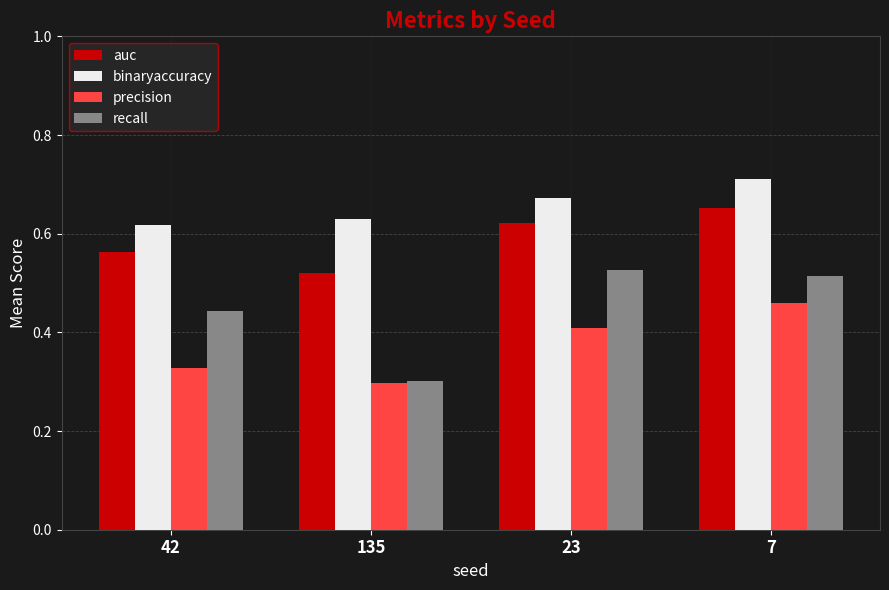

Which series has the largest range (max minus min)?

recall